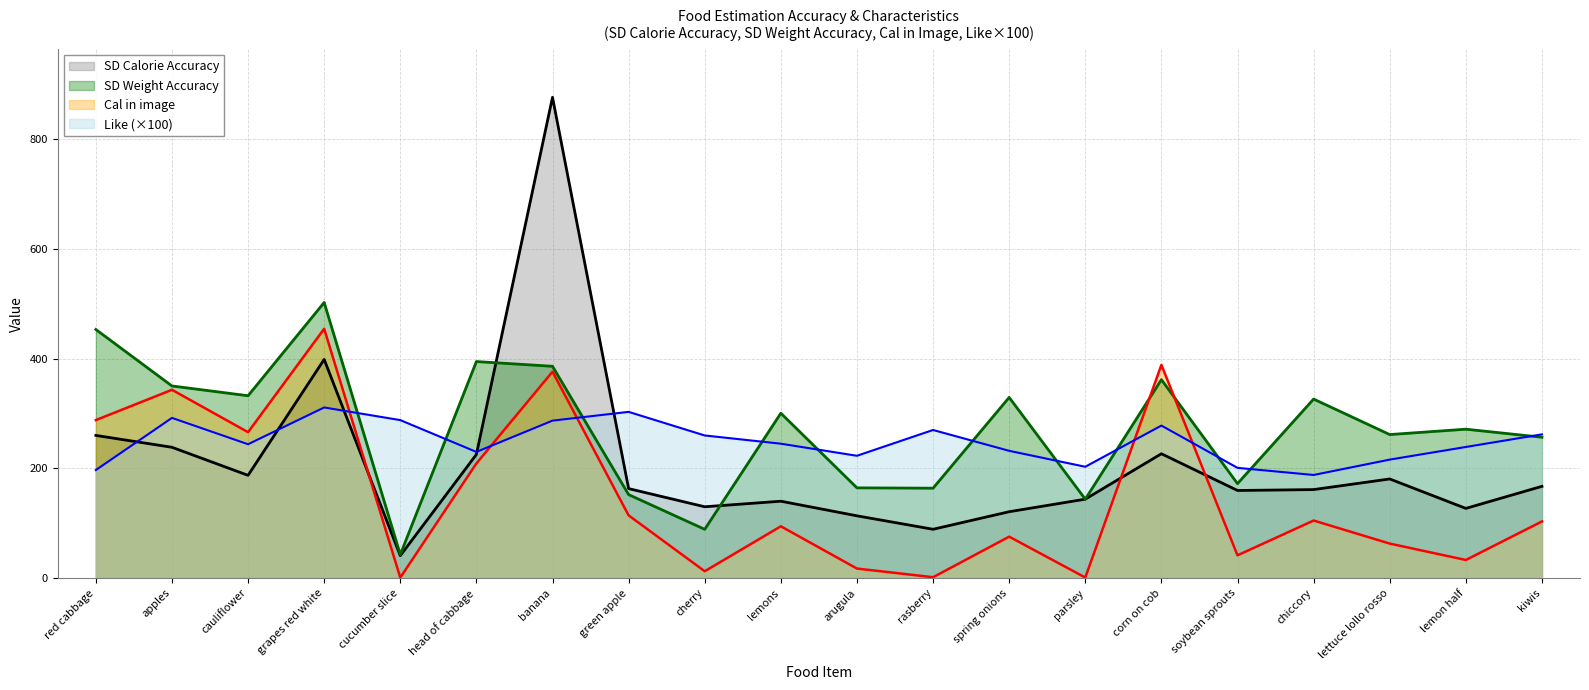

Reading right to left, transcribe all the data shown in this chart.

SD Calorie Accuracy: kiwis=167.3	lemon half=127.1	lettuce lollo rosso=180.8	chiccory=161.4	soybean sprouts=159.8	corn on cob=226.7	parsley=143.9	spring onions=121.0	rasberry=89.1	arugula=113.6	lemons=140.2	cherry=130.1	green apple=163.2	banana=876.2	head of cabbage=225.4	cucumber slice=41.0	grapes red white=398.5	cauliflower=187.4	apples=238.5	red cabbage=260.1
SD Weight Accuracy: kiwis=256.7	lemon half=271.4	lettuce lollo rosso=261.6	chiccory=326.3	soybean sprouts=172.2	corn on cob=361.7	parsley=143.9	spring onions=329.4	rasberry=163.9	arugula=164.5	lemons=300.6	cherry=89.0	green apple=152.2	banana=386.0	head of cabbage=394.7	cucumber slice=42.9	grapes red white=502.3	cauliflower=332.4	apples=350.2	red cabbage=453.1
Like: kiwis=262.0	lemon half=239.0	lettuce lollo rosso=216.0	chiccory=188.0	soybean sprouts=201.0	corn on cob=278.0	parsley=203.0	spring onions=232.0	rasberry=270.0	arugula=223.0	lemons=245.0	cherry=260.0	green apple=303.0	banana=287.0	head of cabbage=230.0	cucumber slice=288.0	grapes red white=311.0	cauliflower=244.0	apples=292.0	red cabbage=197.0
Cal in image: kiwis=103.3	lemon half=33.1	lettuce lollo rosso=63.0	chiccory=105.0	soybean sprouts=41.6	corn on cob=388.6	parsley=1.1	spring onions=75.6	rasberry=1.7	arugula=17.5	lemons=94.5	cherry=12.6	green apple=114.4	banana=376.2	head of cabbage=209.0	cucumber slice=1.0	grapes red white=454.4	cauliflower=266.0	apples=343.2	red cabbage=288.0